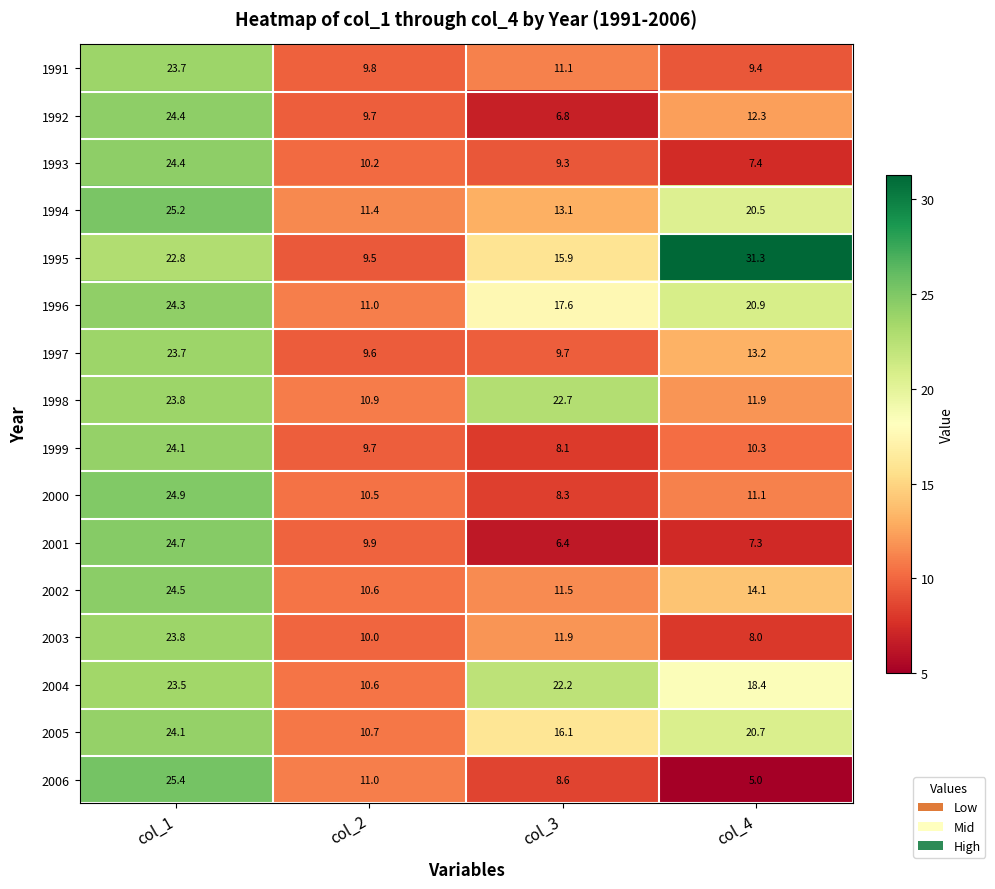

The 2002 series shows 14.1 at col_4. True or false?

True